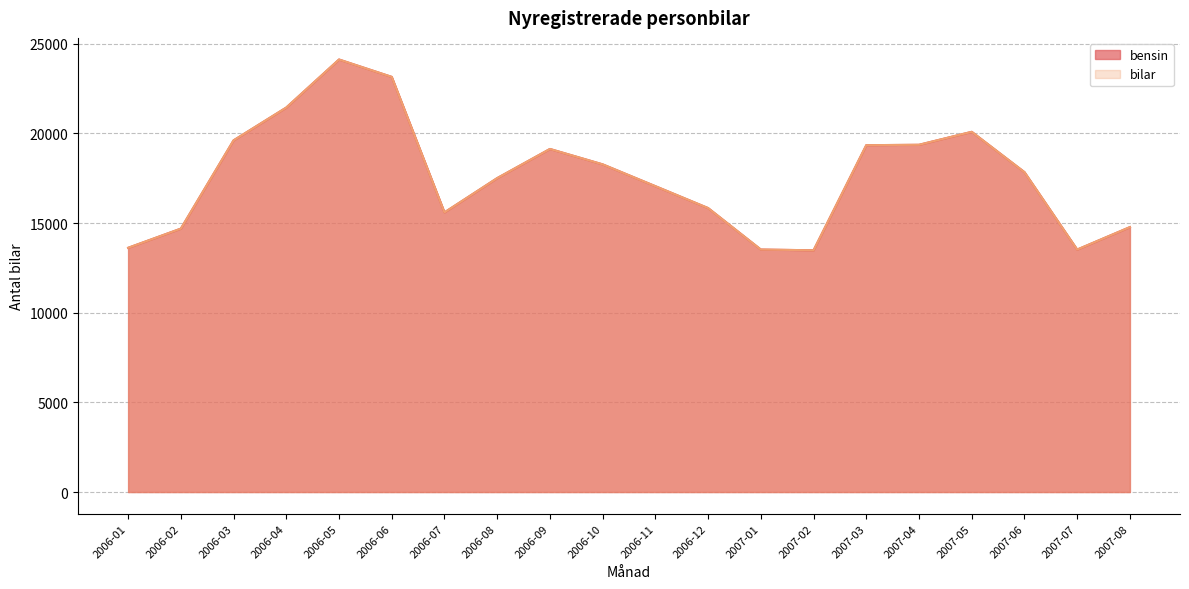

In bilar, how many points are lower than both neighbors (excluding endpoints)?

3